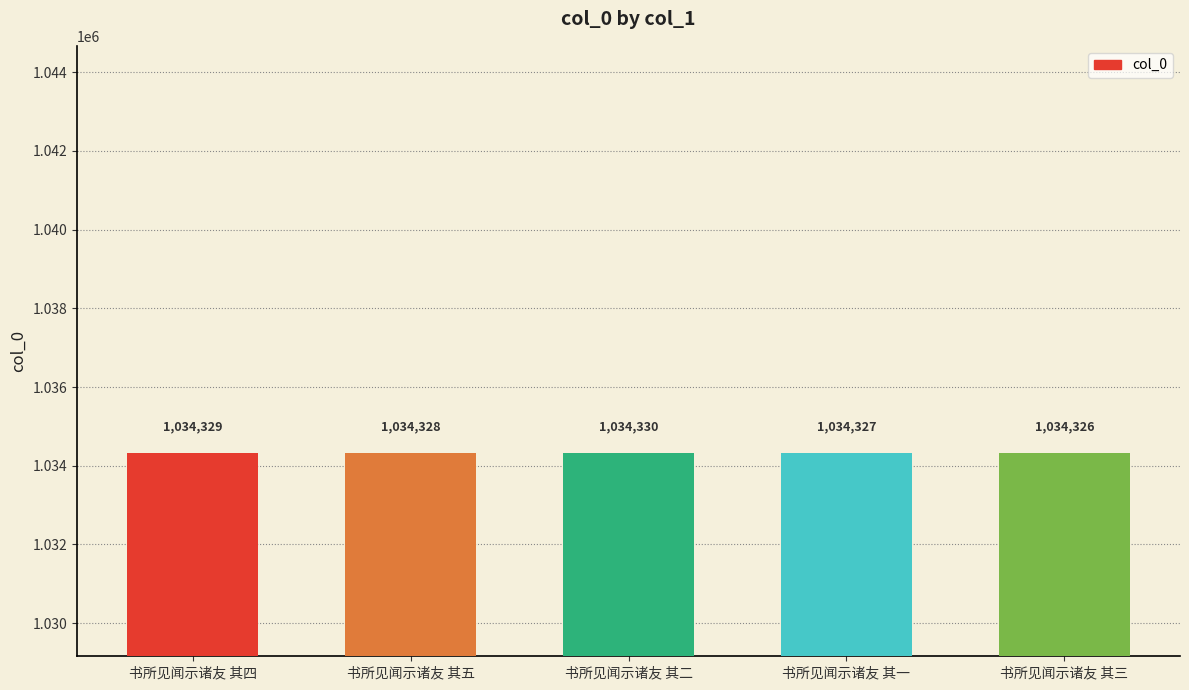

Count the number of data series in this chart.

1